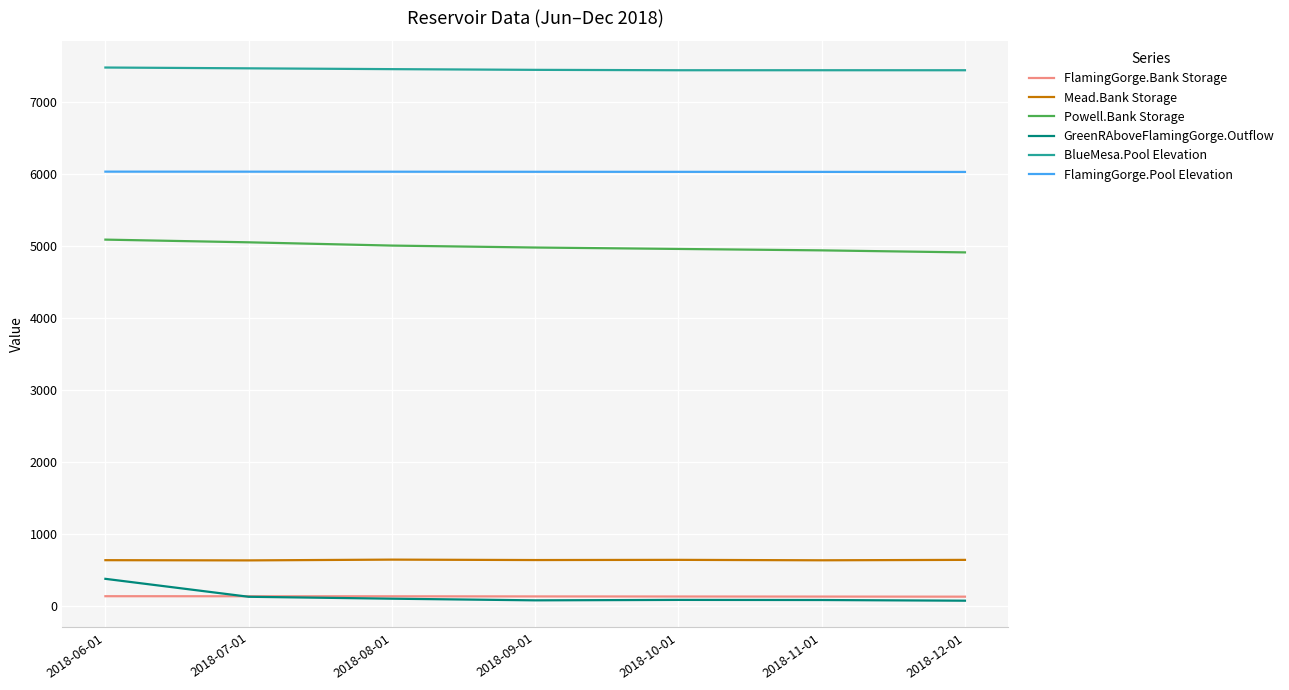

How many values in the GreenRAboveFlamingGorge.Outflow series are below 85?

3